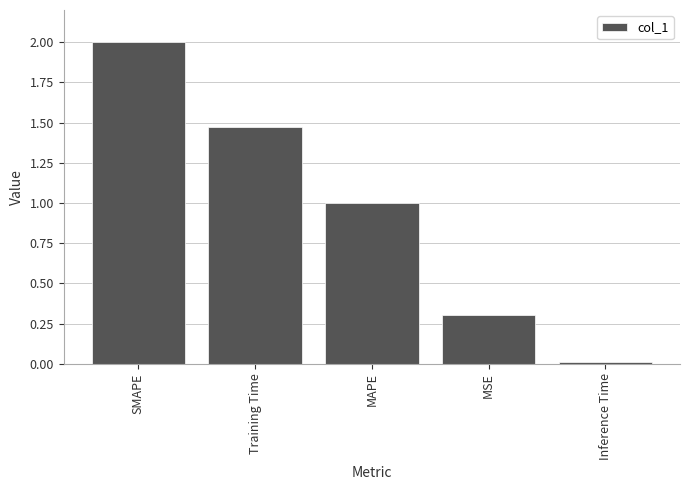

The value at MSE is 0.3. True or false?

True